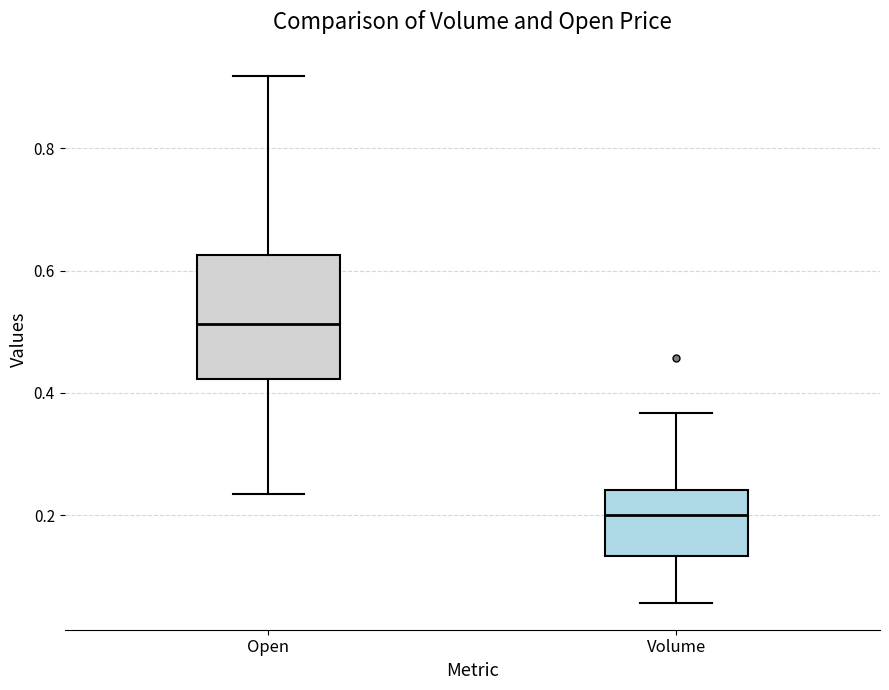

Which box is the tallest, from its lower edge to its upper edge?

Open